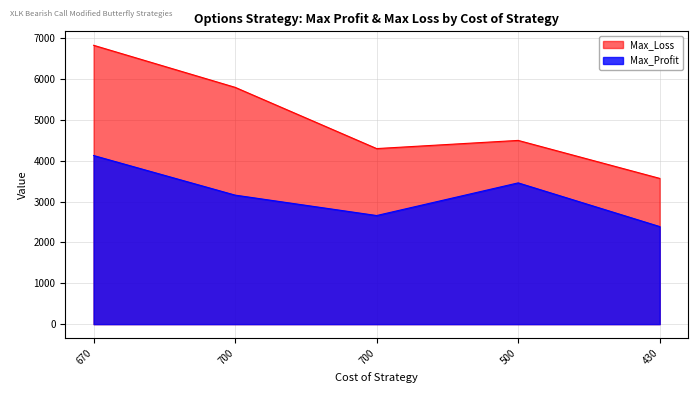

What is the sum of all Max_Profit values?

15800